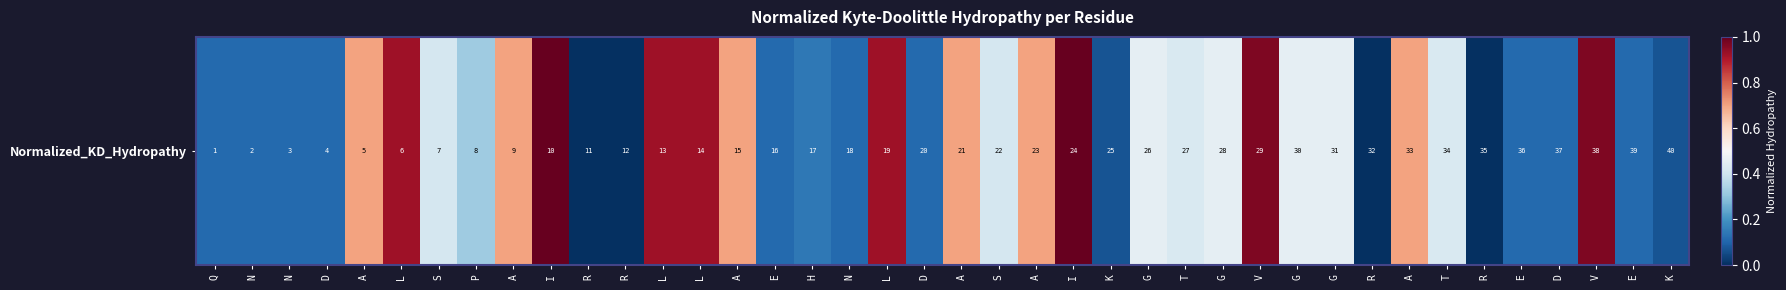

Which label corresponds to the largest value in the chart?

I